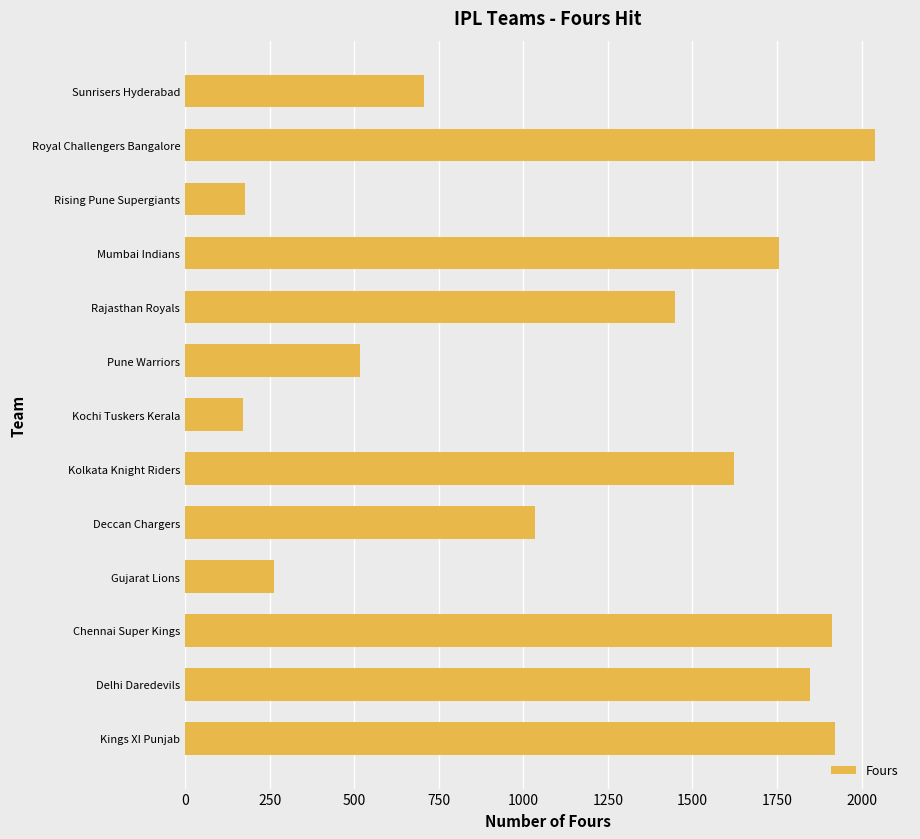

Where is the data nearest to the value 1105?

Deccan Chargers